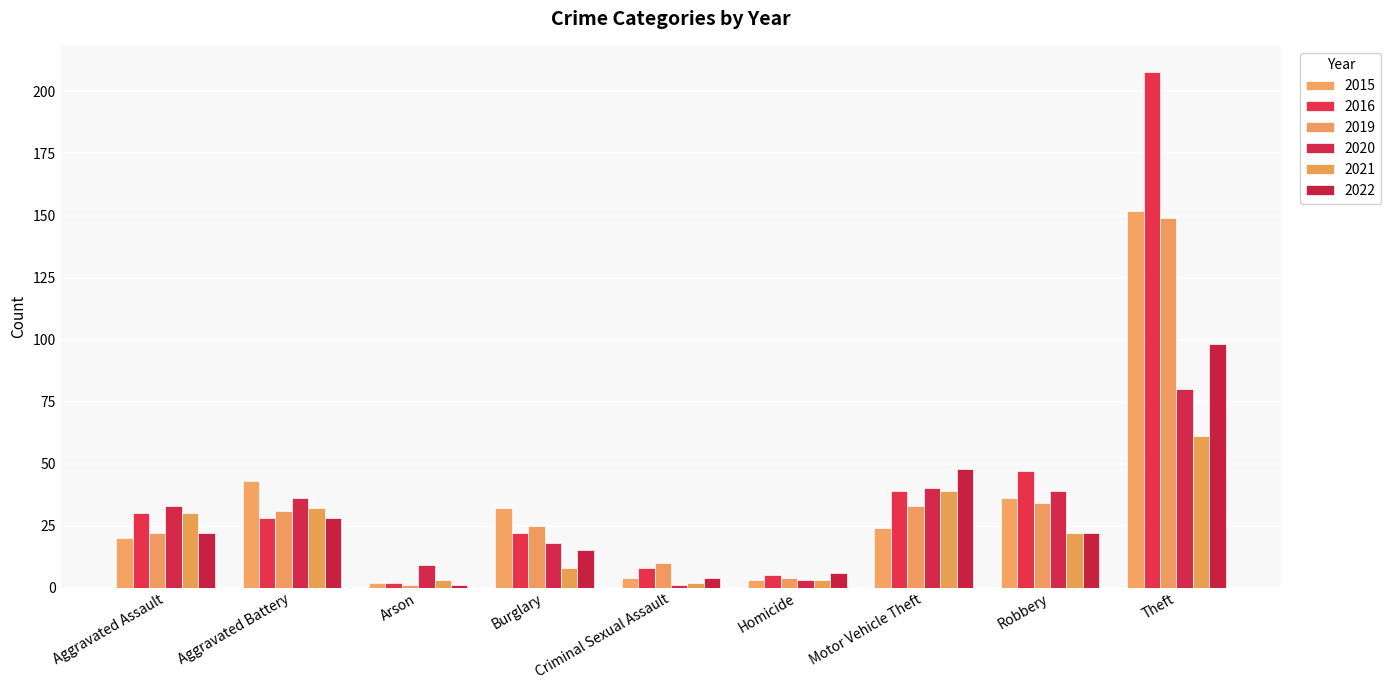

Reading left to right, list all the values displayed in this chart.

2015: Aggravated Assault=20	Aggravated Battery=43	Arson=2	Burglary=32	Criminal Sexual Assault=4	Homicide=3	Motor Vehicle Theft=24	Robbery=36	Theft=152
2016: Aggravated Assault=30	Aggravated Battery=28	Arson=2	Burglary=22	Criminal Sexual Assault=8	Homicide=5	Motor Vehicle Theft=39	Robbery=47	Theft=208
2019: Aggravated Assault=22	Aggravated Battery=31	Arson=1	Burglary=25	Criminal Sexual Assault=10	Homicide=4	Motor Vehicle Theft=33	Robbery=34	Theft=149
2020: Aggravated Assault=33	Aggravated Battery=36	Arson=9	Burglary=18	Criminal Sexual Assault=1	Homicide=3	Motor Vehicle Theft=40	Robbery=39	Theft=80
2021: Aggravated Assault=30	Aggravated Battery=32	Arson=3	Burglary=8	Criminal Sexual Assault=2	Homicide=3	Motor Vehicle Theft=39	Robbery=22	Theft=61
2022: Aggravated Assault=22	Aggravated Battery=28	Arson=1	Burglary=15	Criminal Sexual Assault=4	Homicide=6	Motor Vehicle Theft=48	Robbery=22	Theft=98